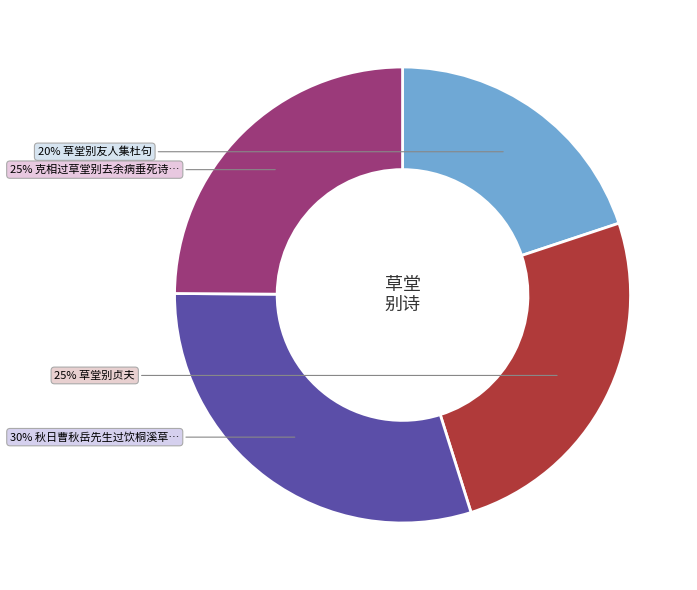

Is there any slice that represents more than half of the pie?

No